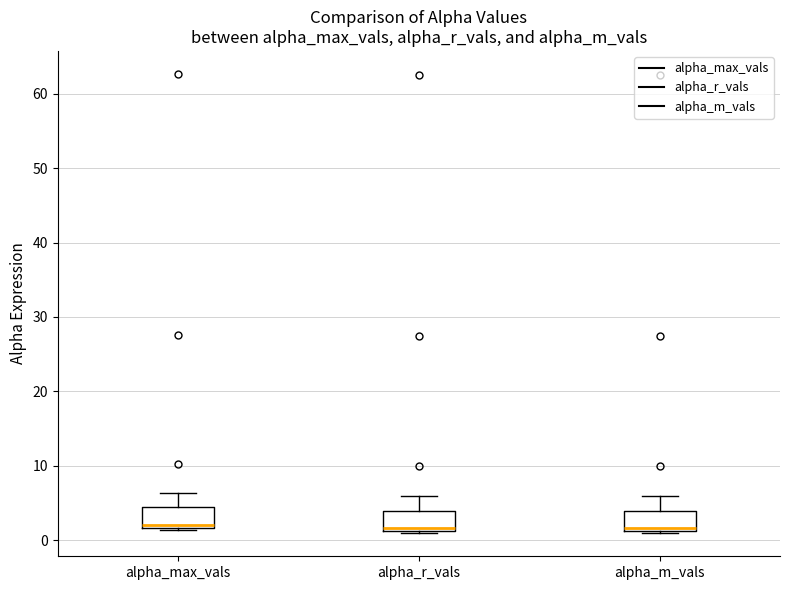

Reading left to right, read every box against the y-axis: the position of its median line, the range the box covers, and the ends of its whiskers. The values are not printed on the chart, so give them approximately, as read against the axis.

alpha_max_vals: median 2 (just above the box's lower edge), box 2 to 4, whiskers 1 to 6
alpha_r_vals: median 2, box 1 to 4, whiskers 1 to 6
alpha_m_vals: median 2, box 1 to 4, whiskers 1 to 6